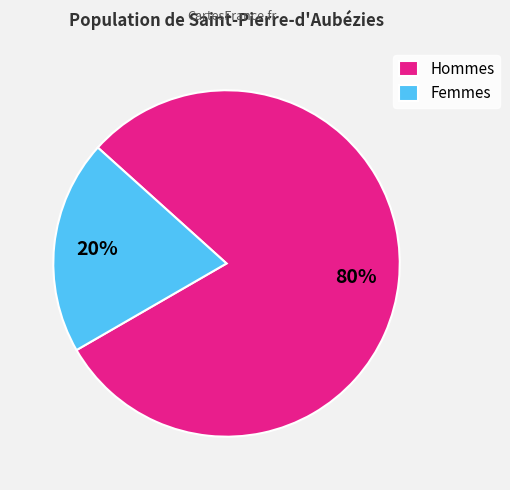

Is Femmes the majority of the pie?

No